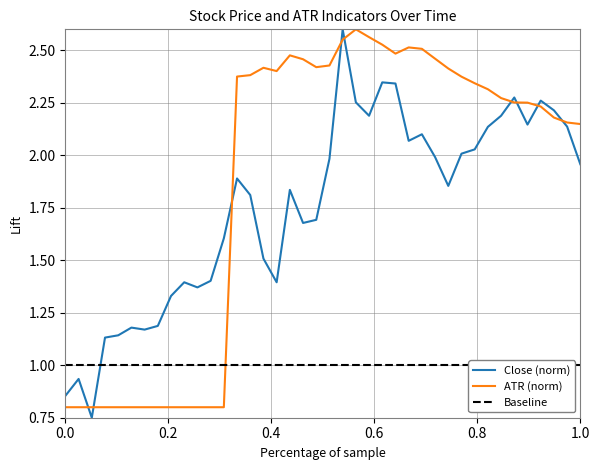

What is the difference between the second highest and minimum values in the ATR (norm) series?

1.8